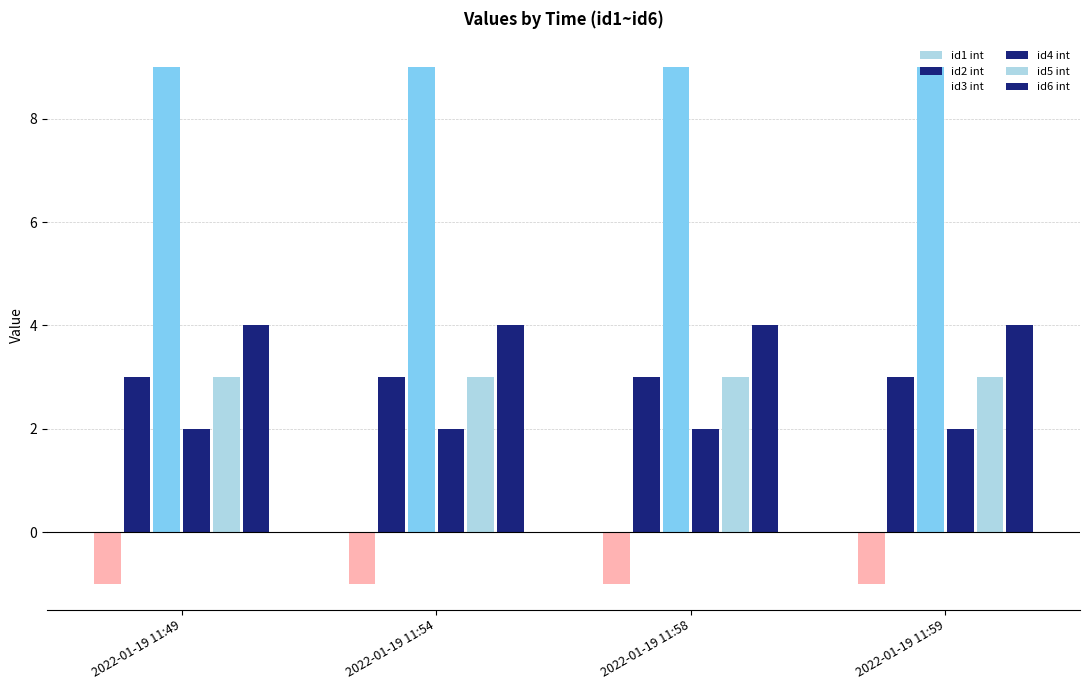

How many groups of bars are there?

4